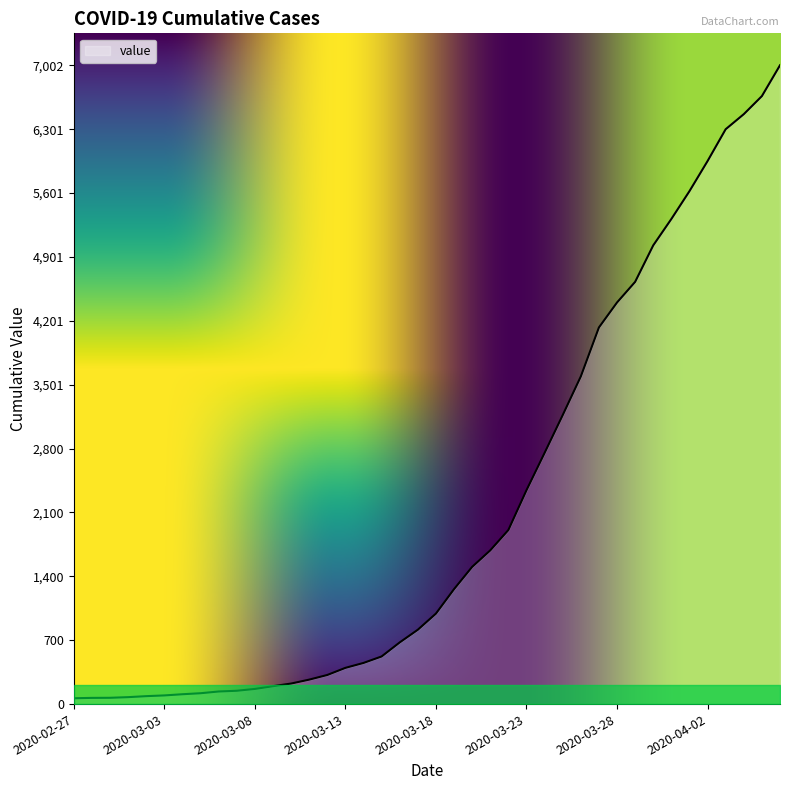

What is the maximum value shown in the chart?

7002